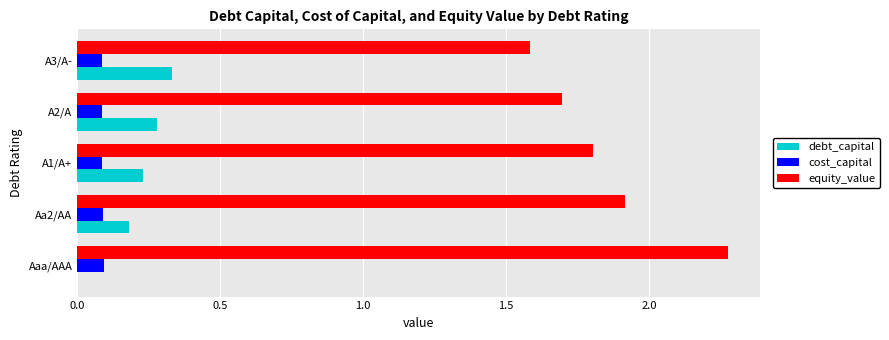

True or false: cost_capital has a value of 0.1 at A2/A.

True